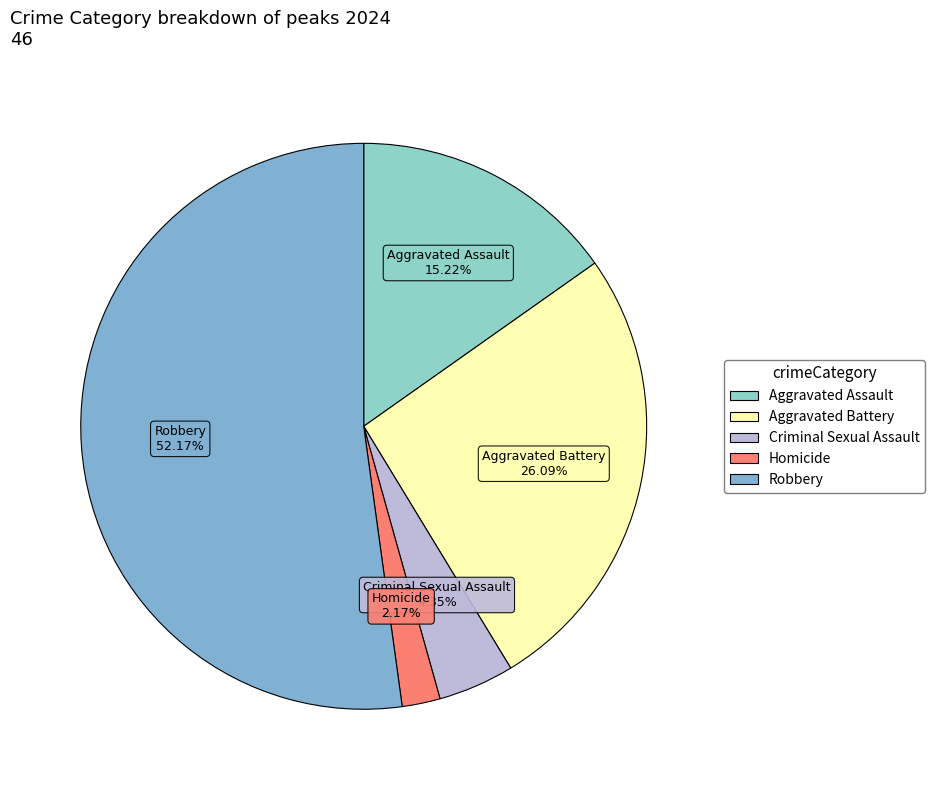

Rank the categories by value from lowest to highest.

Homicide, Criminal Sexual Assault, Aggravated Assault, Aggravated Battery, Robbery